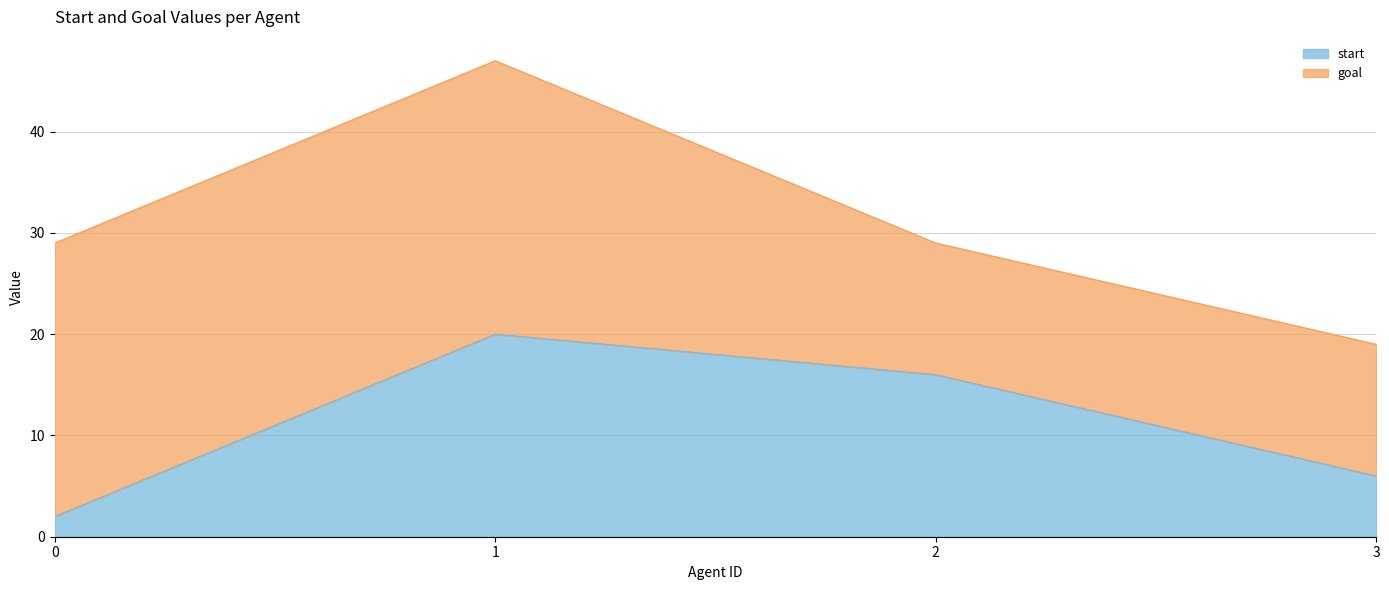

What is the minimum value shown in the chart?

2